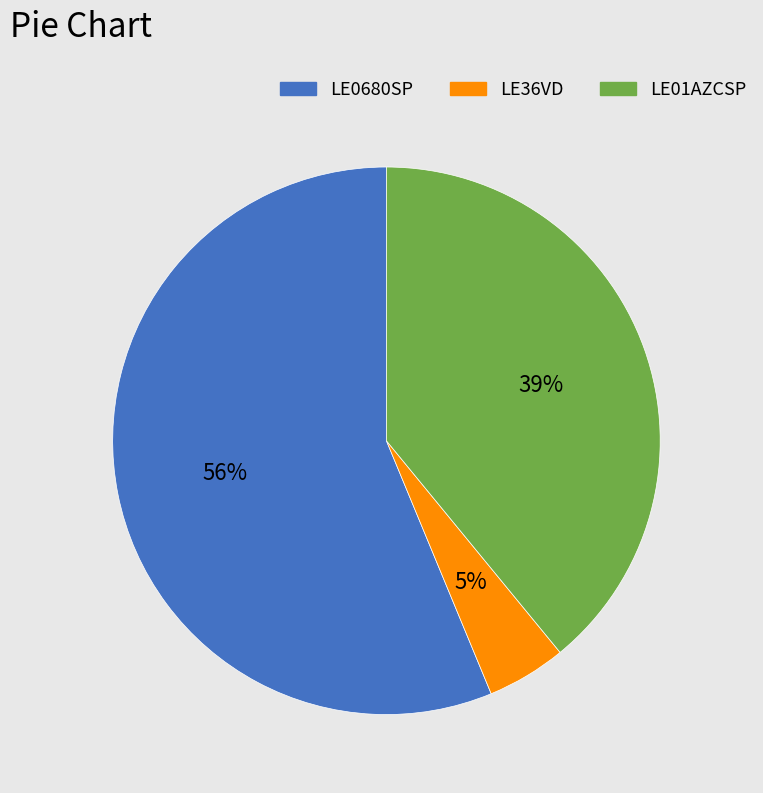

Count the number of slices in the pie.

3